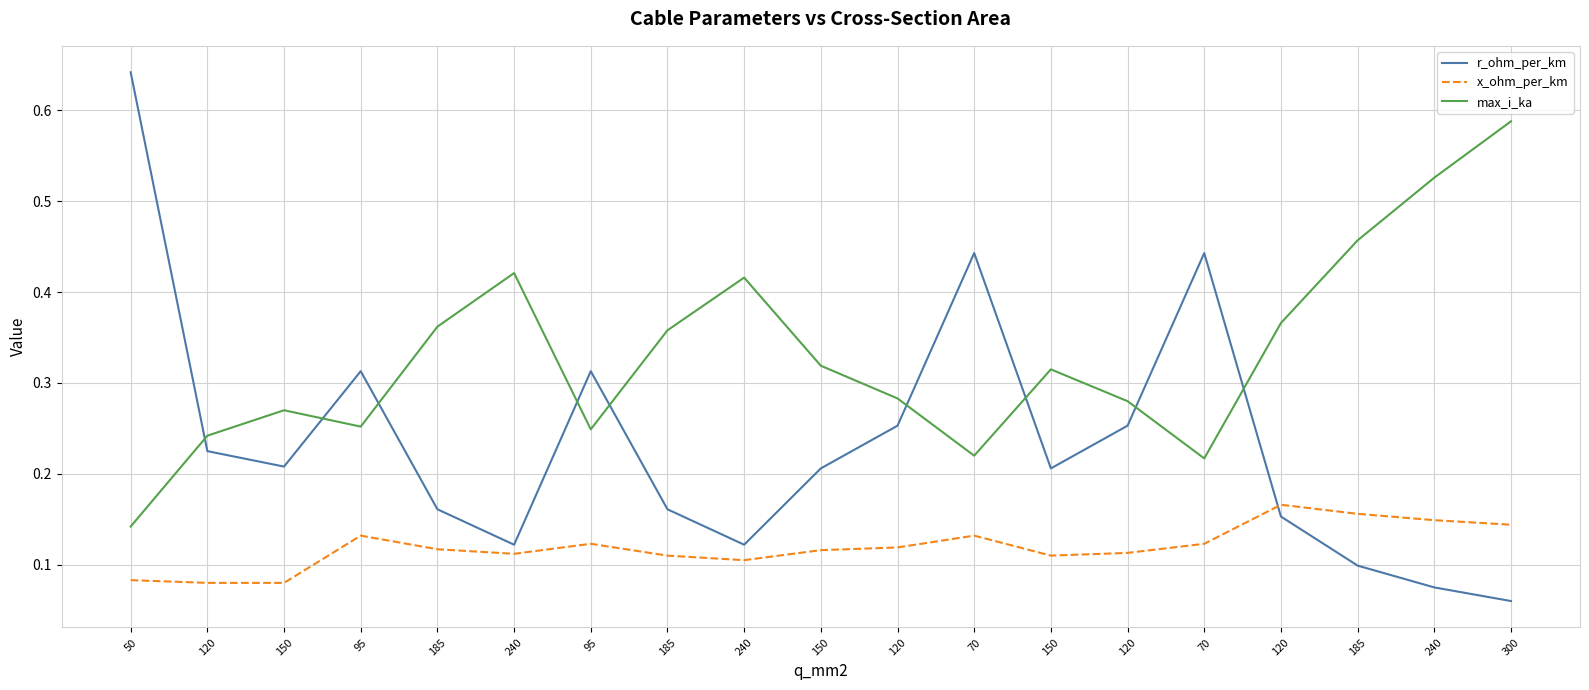

At how many categories does at least one series exceed 0?

19